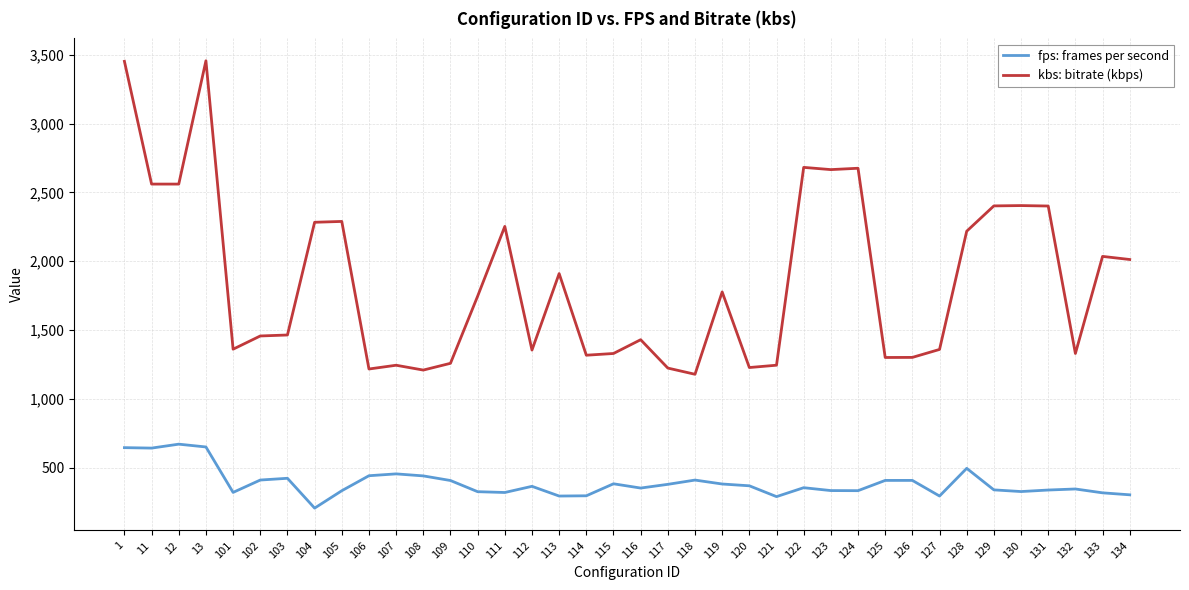

The value of kbs: bitrate (kbps) at 11 is 1156.9. True or false?

False